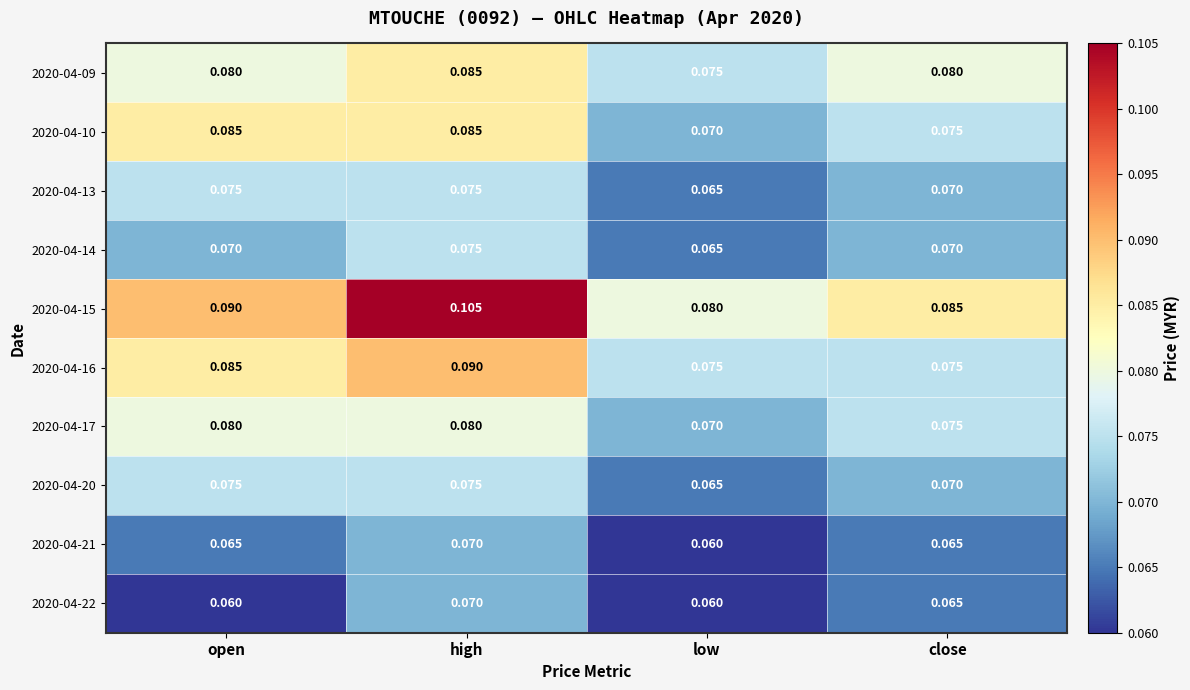

Which series has the widest spread of values?

2020-04-15